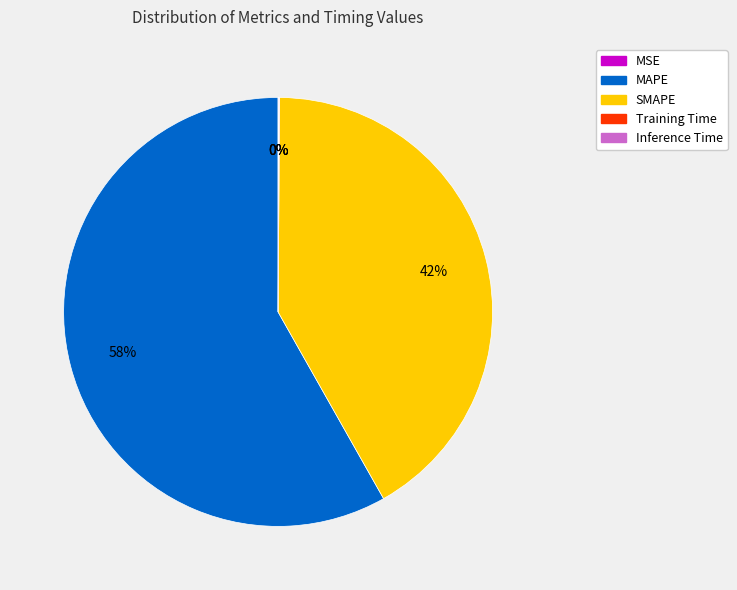

Is SMAPE the majority of the pie?

No